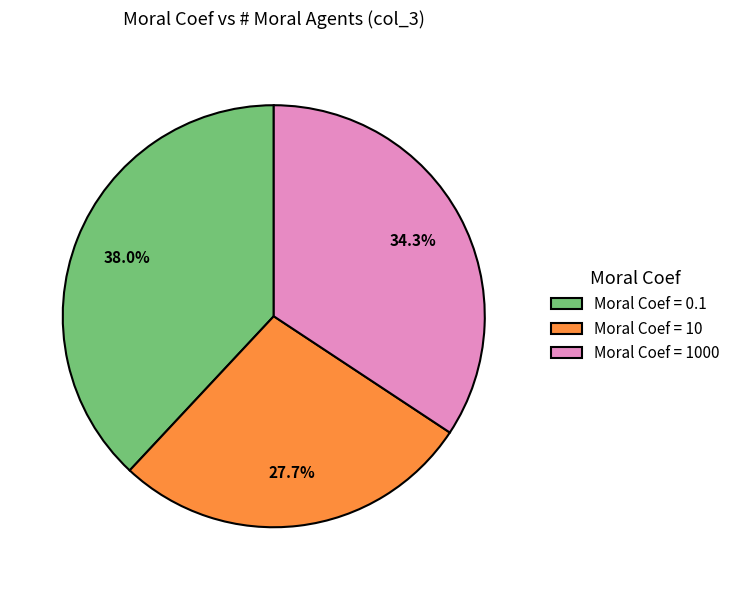

Which slice is the largest?

Moral Coef = 0.1